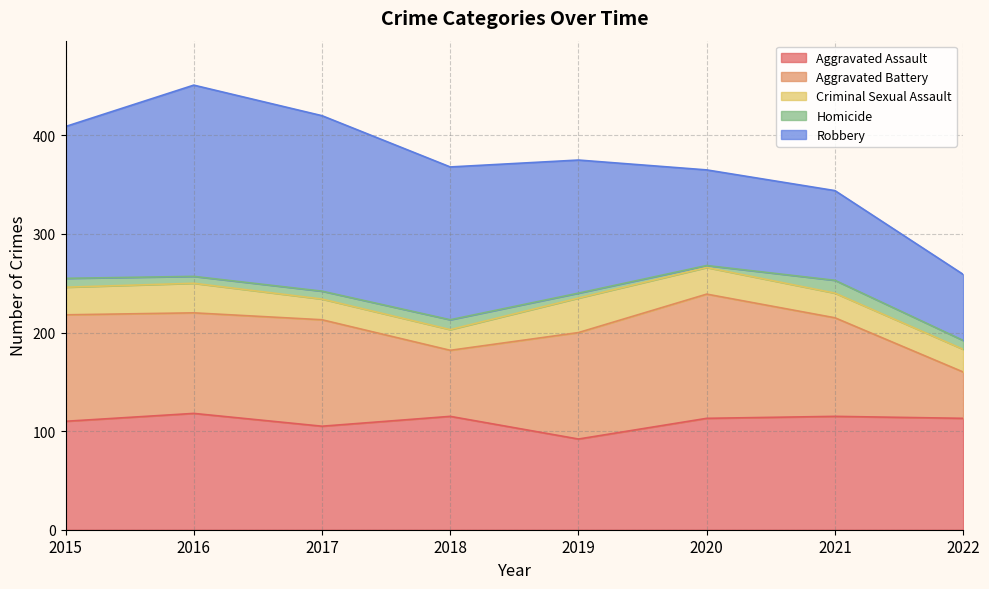

What is the difference between the Homicide values at 2020 and 2019?

3